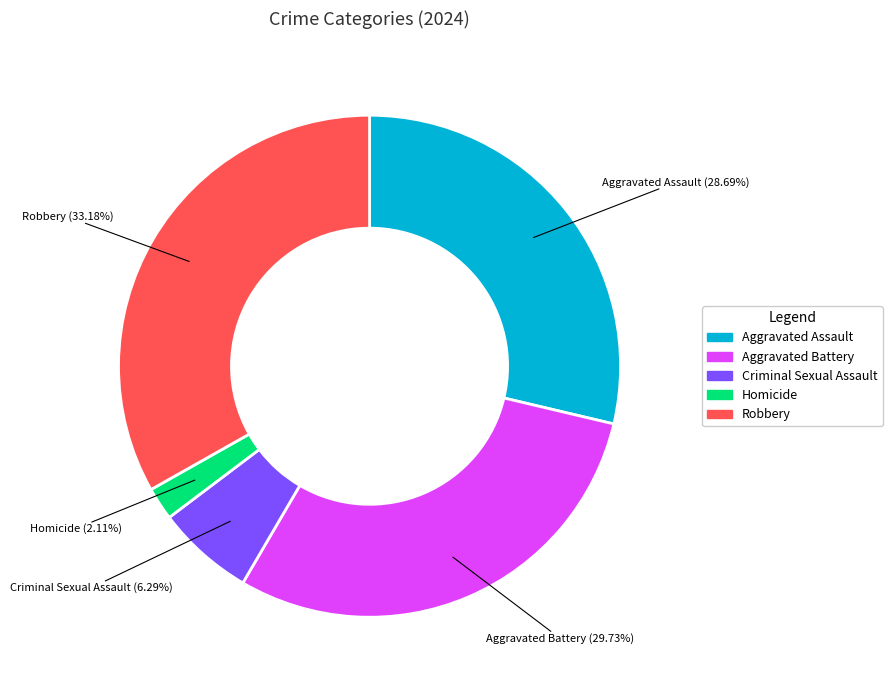

To the nearest percent, what portion does Aggravated Assault represent?

29%